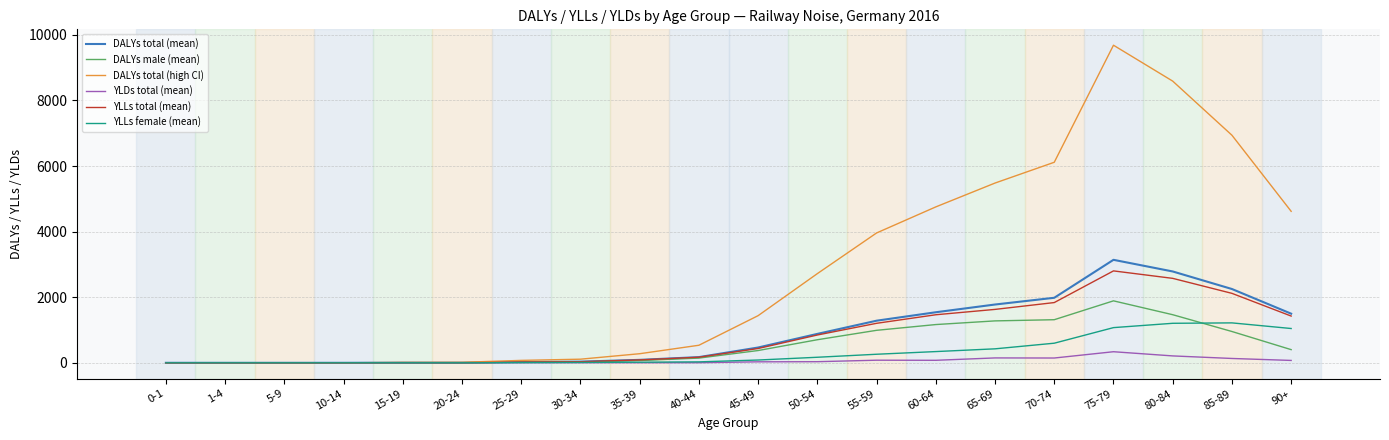

Which label corresponds to the largest value in the chart?

75-79